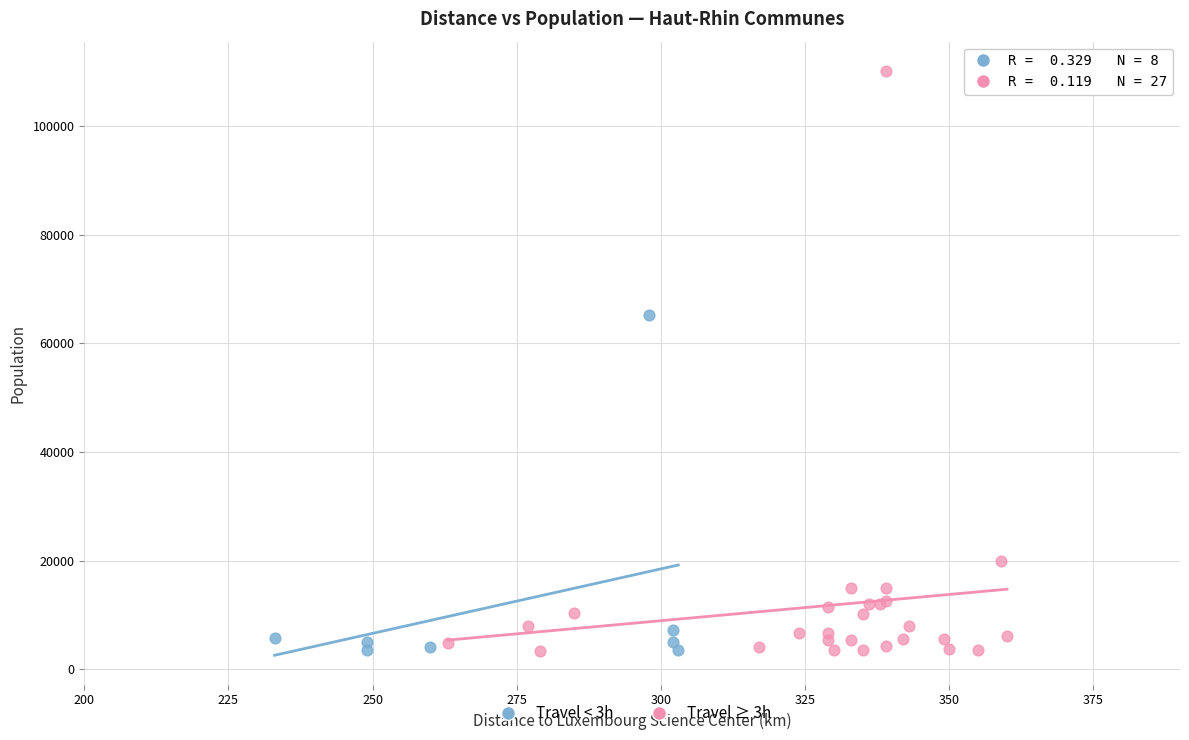

Which series has the largest Y range (max minus min)?

Travel ≥ 3h